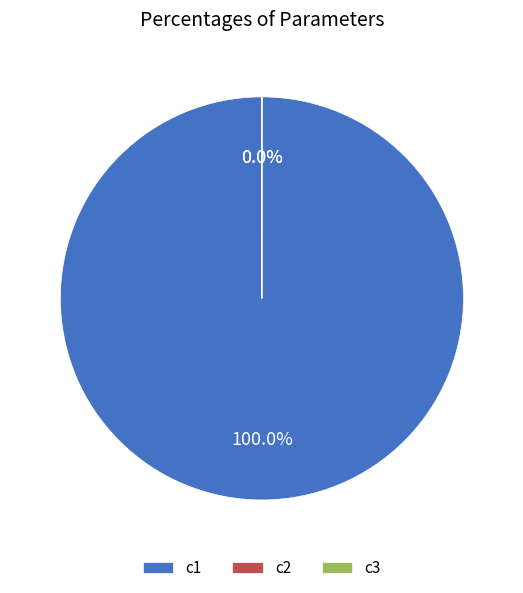

To the nearest percent, what is the average slice percentage?

33%